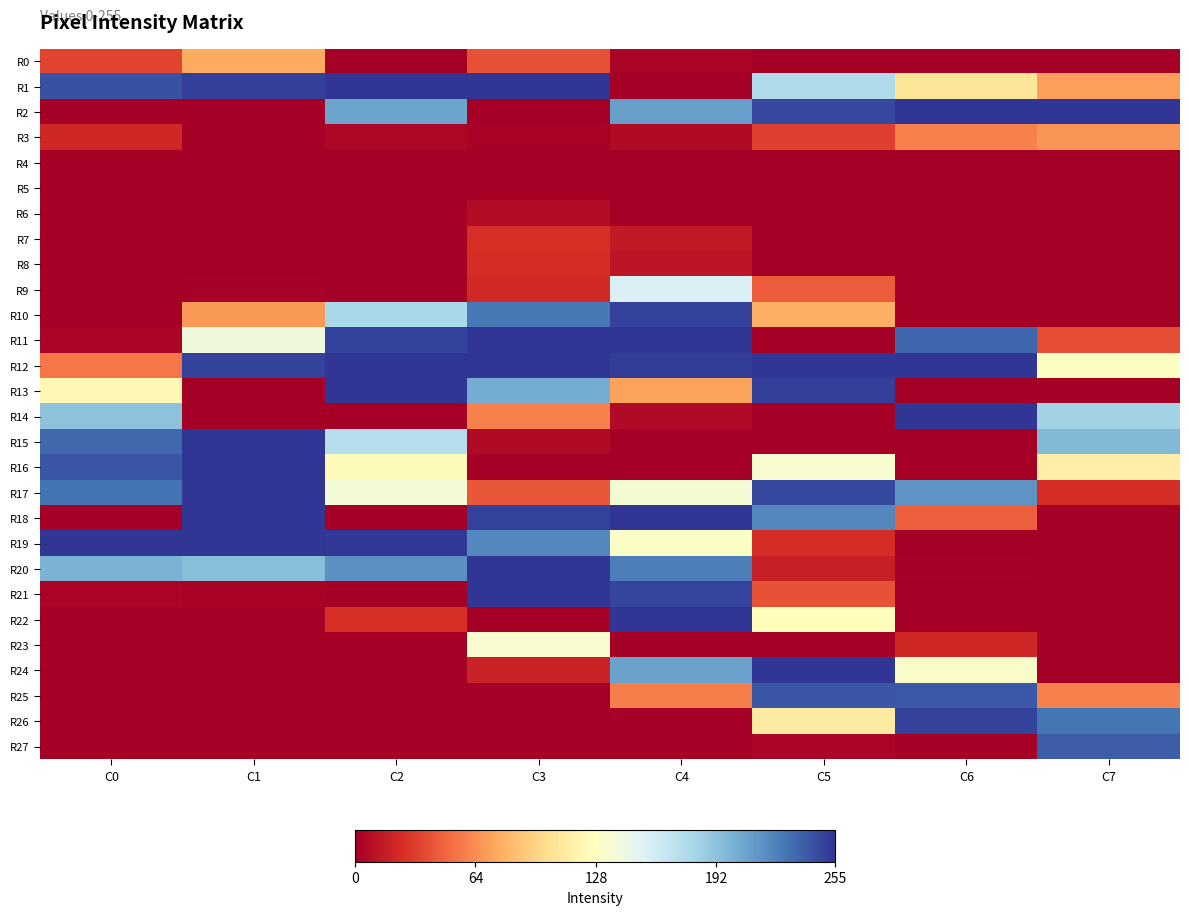

List the series in order of their peak value, lowest first.

R4, R5, R6, R8, R7, R3, R0, R23, R9, R27, R25, R10, R26, R1, R2, R11, R12, R13, R14, R15, R16, R17, R18, R19, R20, R21, R22, R24